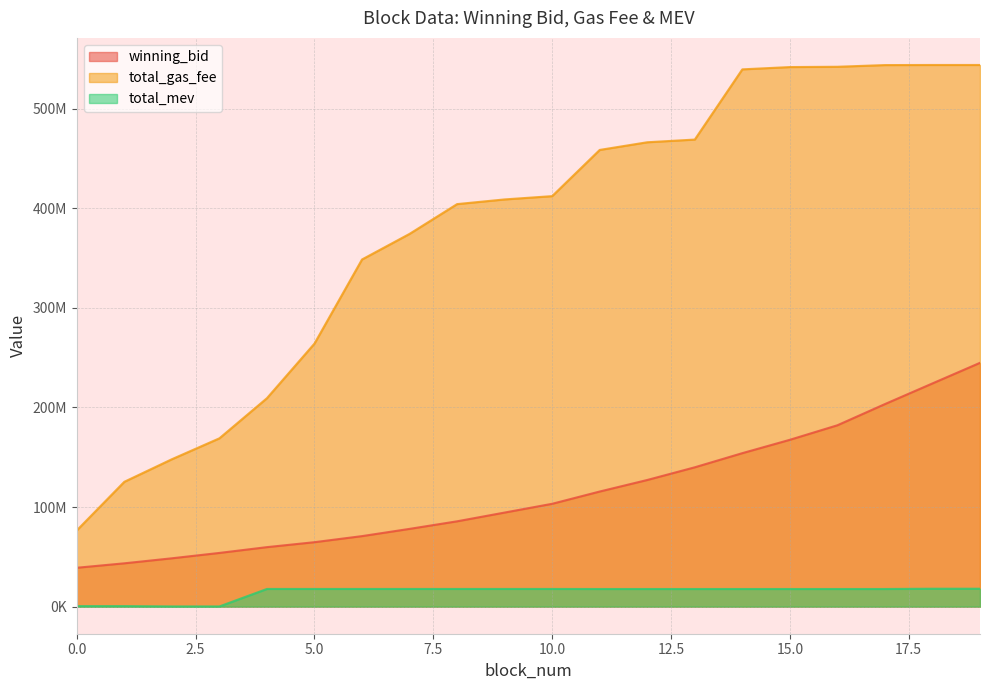

Reading left to right, what are all the values shown in this chart?

winning_bid: 0=39039405.9	1=43505092.5	2=48543282.1	3=53934083.4	4=59748919.0	5=64717582.1	6=70815773.6	7=78082646.5	8=85682998.2	9=94471710.3	10=103271401.7	11=115591737.2	12=127175398.8	13=139917443.0	14=154117758.5	15=167532153.0	16=182118352.6	17=203399893.8	18=224150771.9	19=244828771.8
total_gas_fee: 0=76560006.0	1=125360014.0	2=148010004.0	3=169020043.0	4=209310047.0	5=264160007.0	6=348599979.0	7=374299992.0	8=404200000.0	9=408900008.0	10=412200015.0	11=458600013.0	12=466300004.0	13=469000001.0	14=539499994.0	15=541799991.0	16=542099990.0	17=543799992.0	18=543899993.0	19=543899995.0
total_mev: 0=524600.0	1=524600.0	2=199800.0	3=199800.0	4=17764600.0	5=17764600.0	6=17764600.0	7=17764600.0	8=17764600.0	9=17764600.0	10=17764600.0	11=17713900.0	12=17719540.0	13=17719540.0	14=17719540.0	15=17719540.0	16=17719540.0	17=17719540.0	18=18004540.0	19=18004540.0